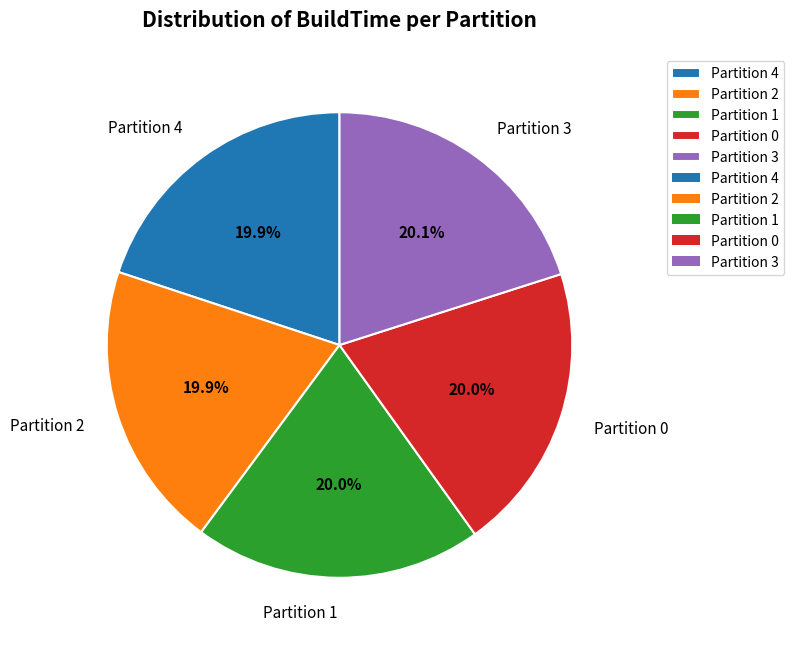

What is the ratio of the value at Partition 2 to the value at Partition 1?

1.0